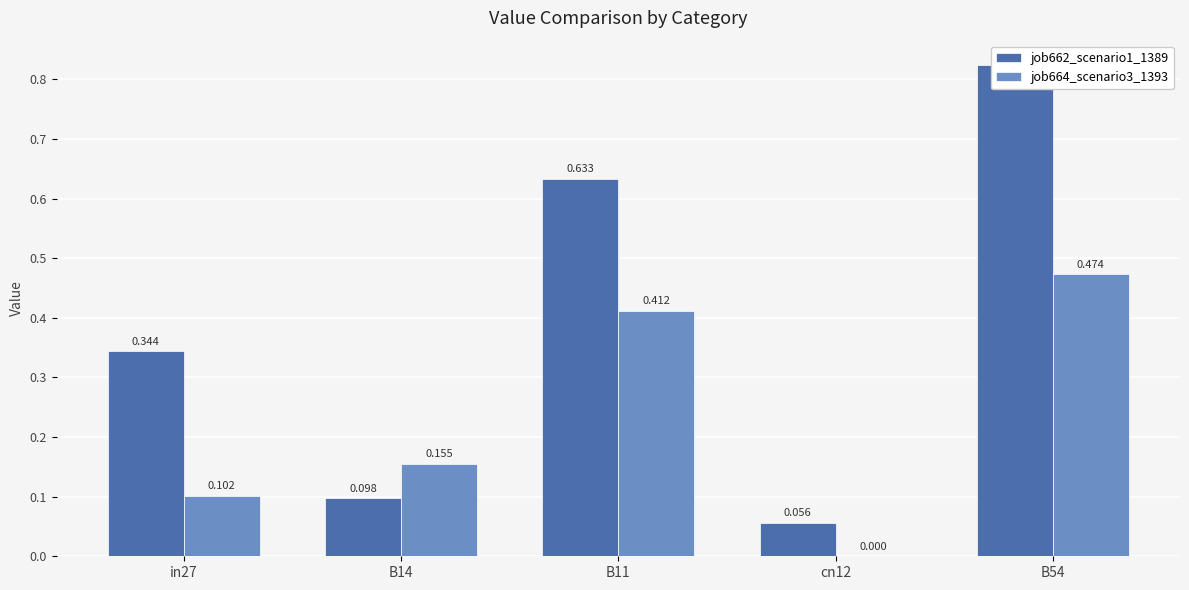

What is the difference between the maximum and second lowest values in the job662_scenario1_1389 series?

0.7